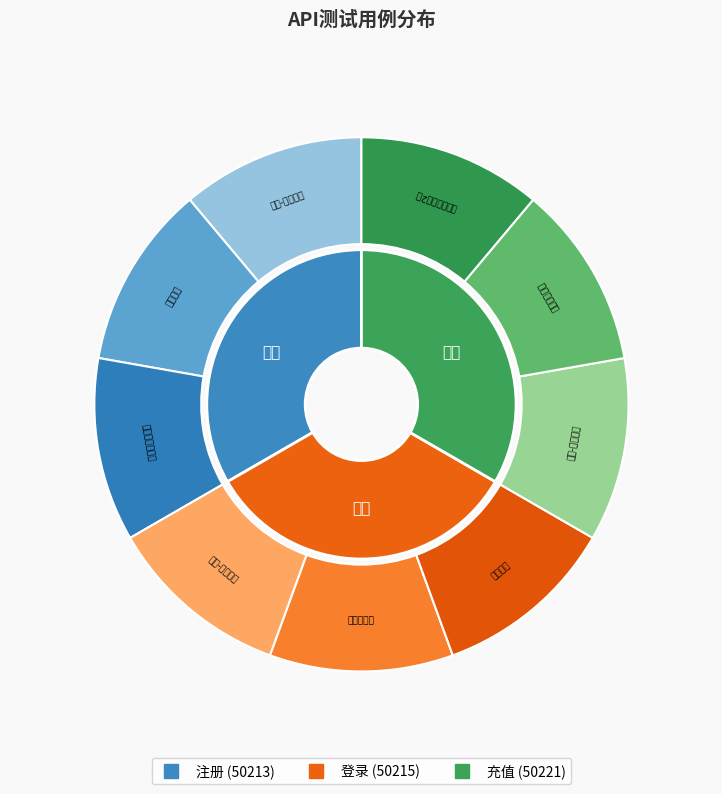

How many slices are in this pie chart?

3